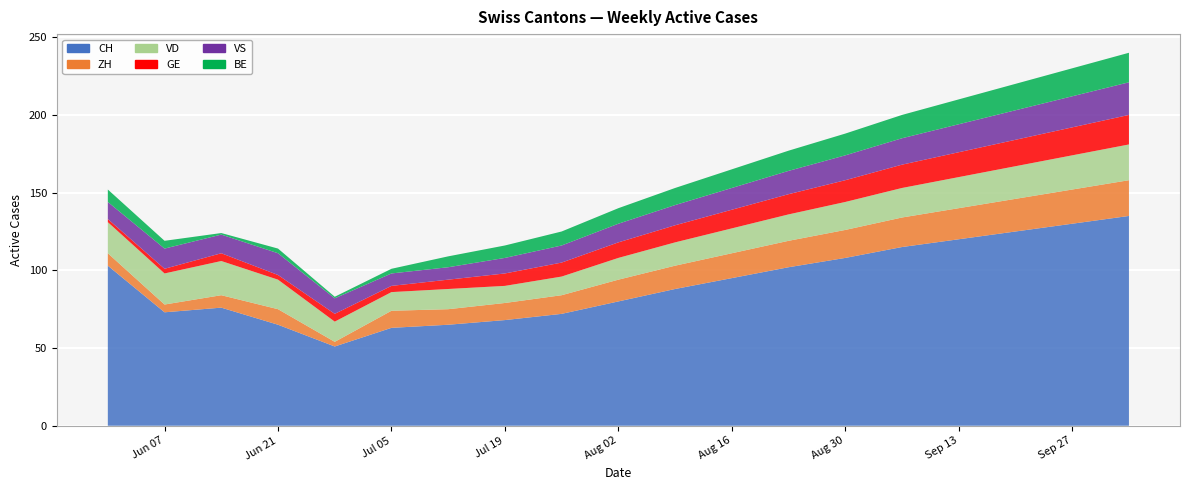

Reading left to right, transcribe all the data shown in this chart.

CH: 0=103	1=73	2=76	3=65	4=51	5=63	6=65	7=68	8=72	9=80	10=88	11=95	12=102	13=108	14=115	15=120	16=125	17=130	18=135
ZH: 0=8	1=5	2=8	3=10	4=3	5=11	6=10	7=11	8=12	9=14	10=15	11=16	12=17	13=18	14=19	15=20	16=21	17=22	18=23
VD: 0=20	1=20	2=22	3=19	4=13	5=12	6=13	7=11	8=12	9=14	10=15	11=16	12=17	13=18	14=19	15=20	16=21	17=22	18=23
GE: 0=2	1=3	2=5	3=3	4=5	5=4	6=6	7=8	8=9	9=10	10=11	11=12	12=13	13=14	14=15	15=16	16=17	17=18	18=19
VS: 0=11	1=13	2=12	3=14	4=10	5=8	6=8	7=10	8=11	9=12	10=13	11=14	12=15	13=16	14=17	15=18	16=19	17=20	18=21
BE: 0=8	1=5	2=1	3=3	4=1	5=3	6=7	7=8	8=9	9=10	10=11	11=12	12=13	13=14	14=15	15=16	16=17	17=18	18=19